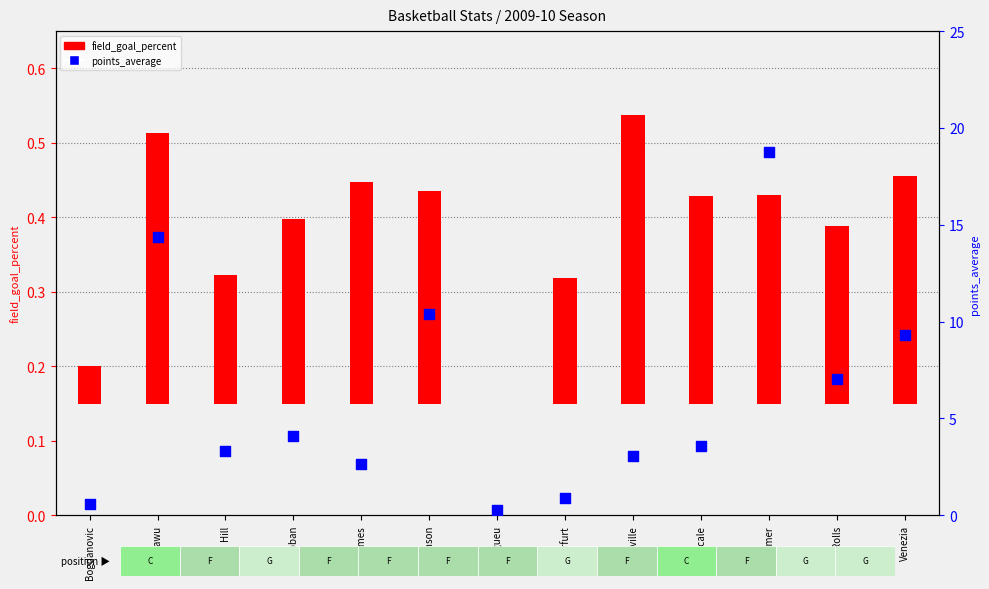

Is the value of field_goal_percent at James greater than the value of points_average at James?

No